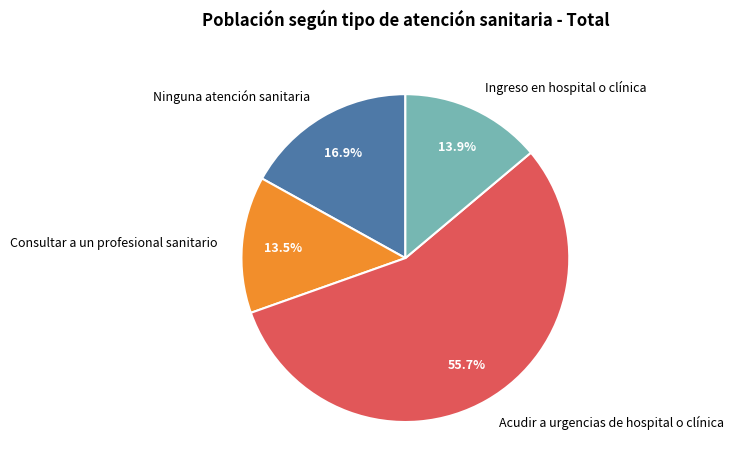

The Ninguna atención sanitaria slice represents 8% of the pie. True or false?

False